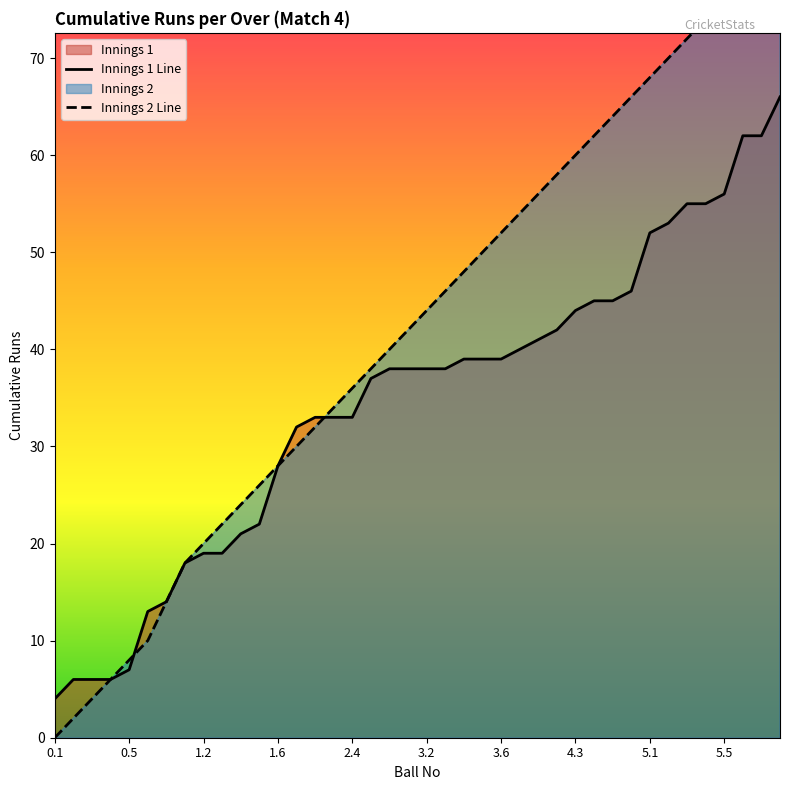

At how many categories does at least one series exceed 8?

35